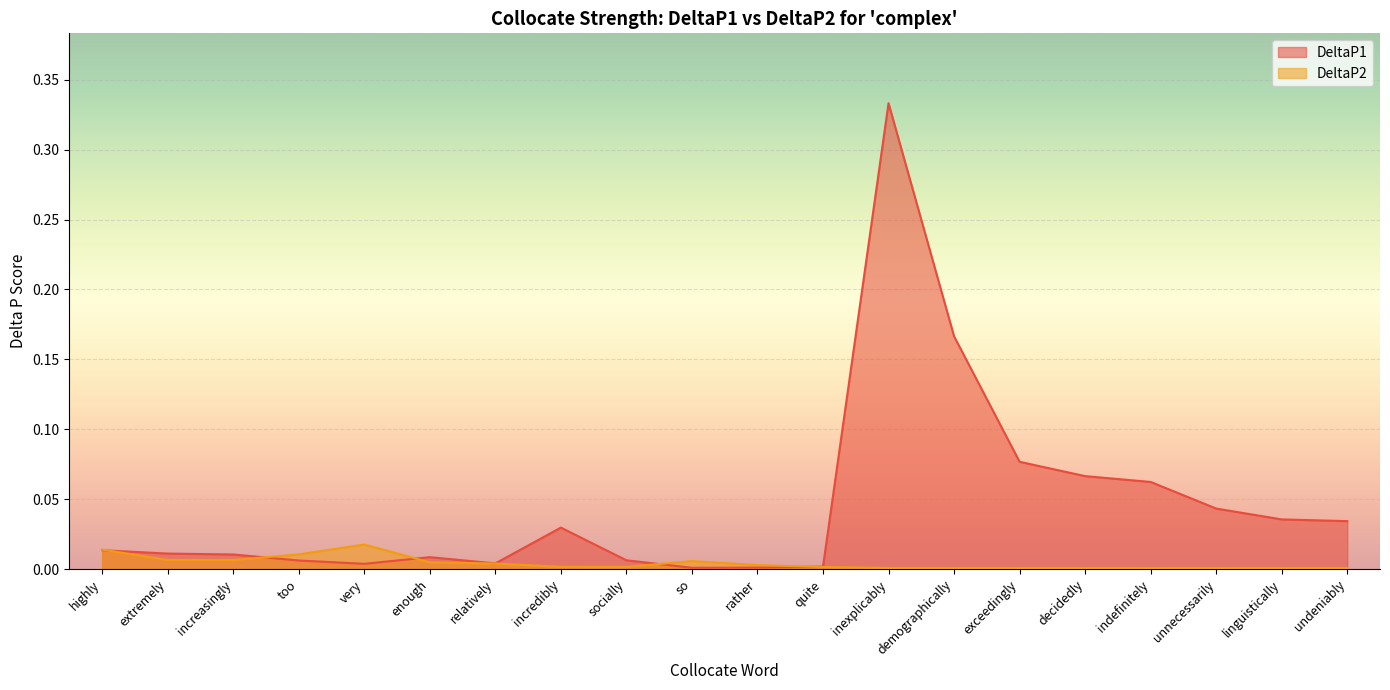

In DeltaP2, how many points are lower than both neighbors (excluding endpoints)?

2